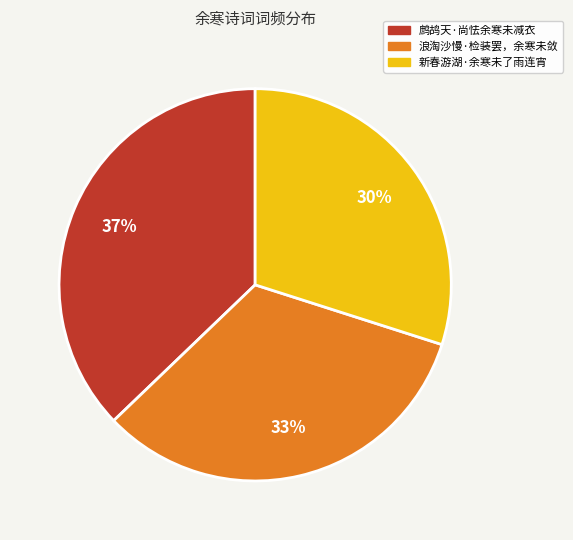

To the nearest percent, what percentage of the pie is 浪淘沙慢·检装罢，余寒未敛?

33%